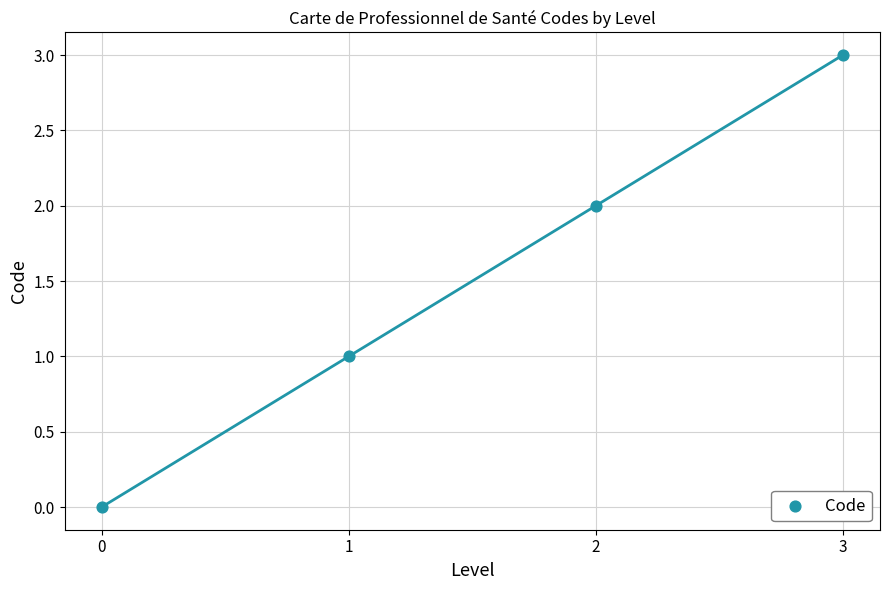

What is the range of Y values (max minus min)?

3